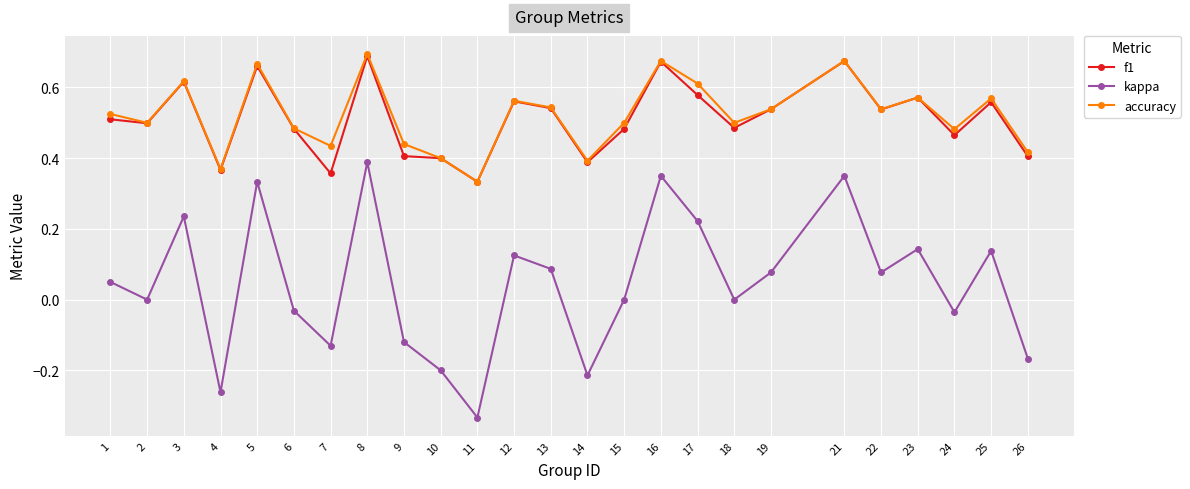

The f1 series shows 0.9 at 25. True or false?

False